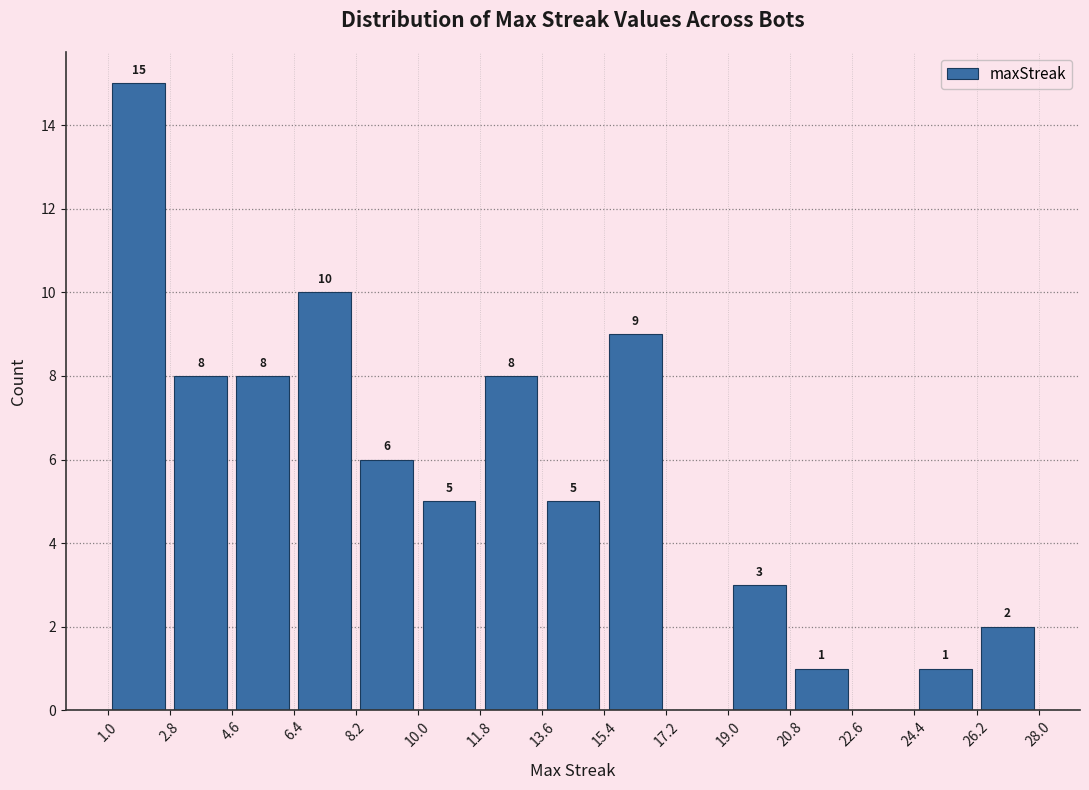

Over which range of the x-axis is the bar tallest?

1.0 to 2.8